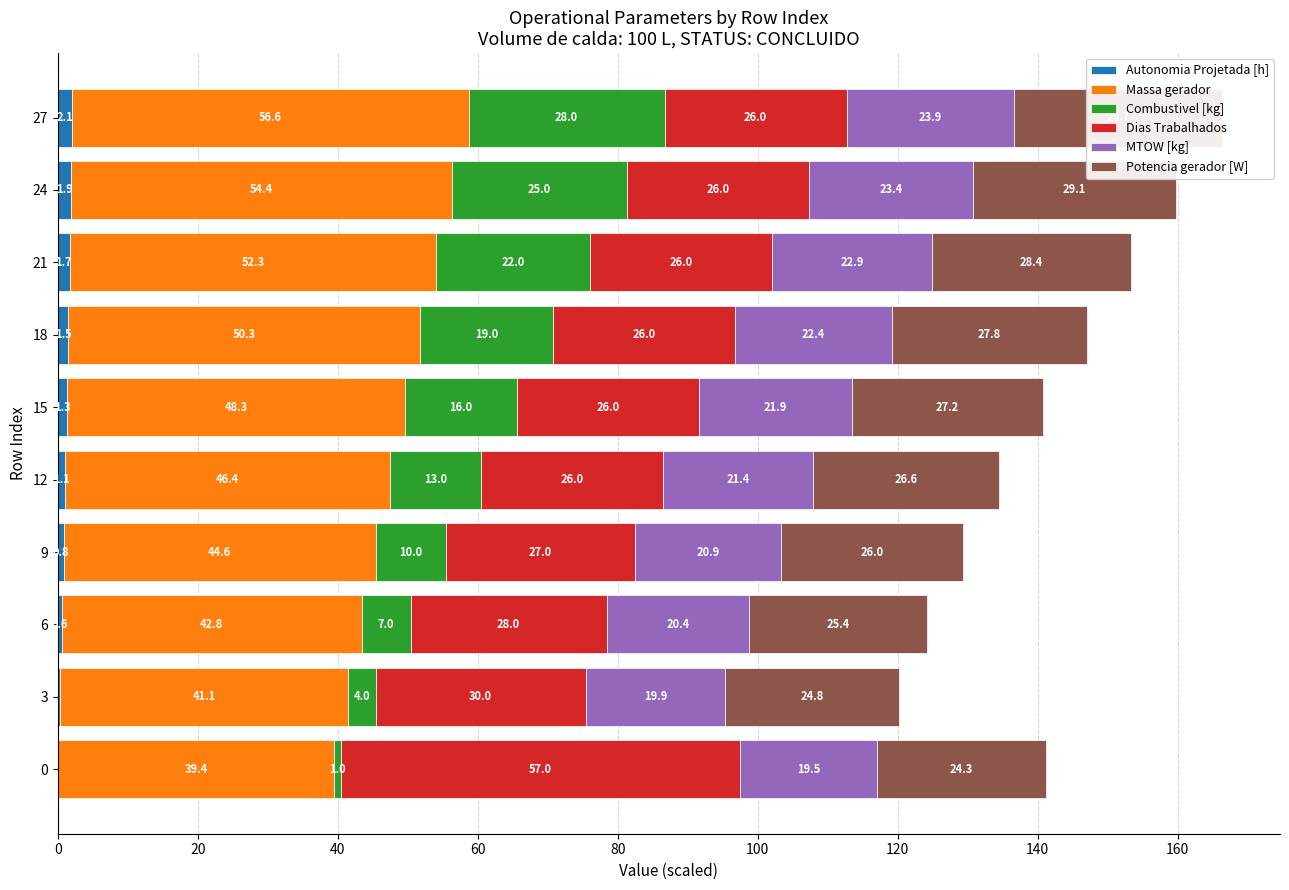

What is the value of the Dias Trabalhados bar at the 7th from the left?

26.0